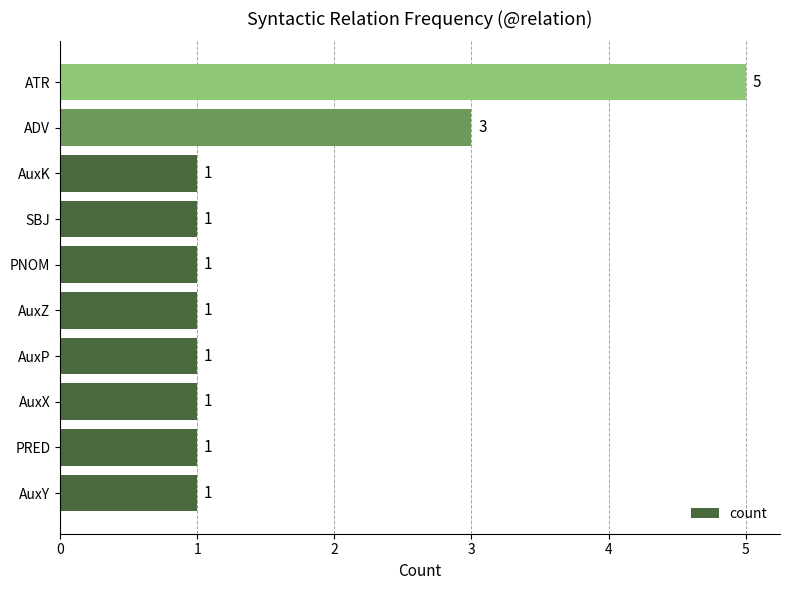

Is it true that the value at ADV is 3?

True